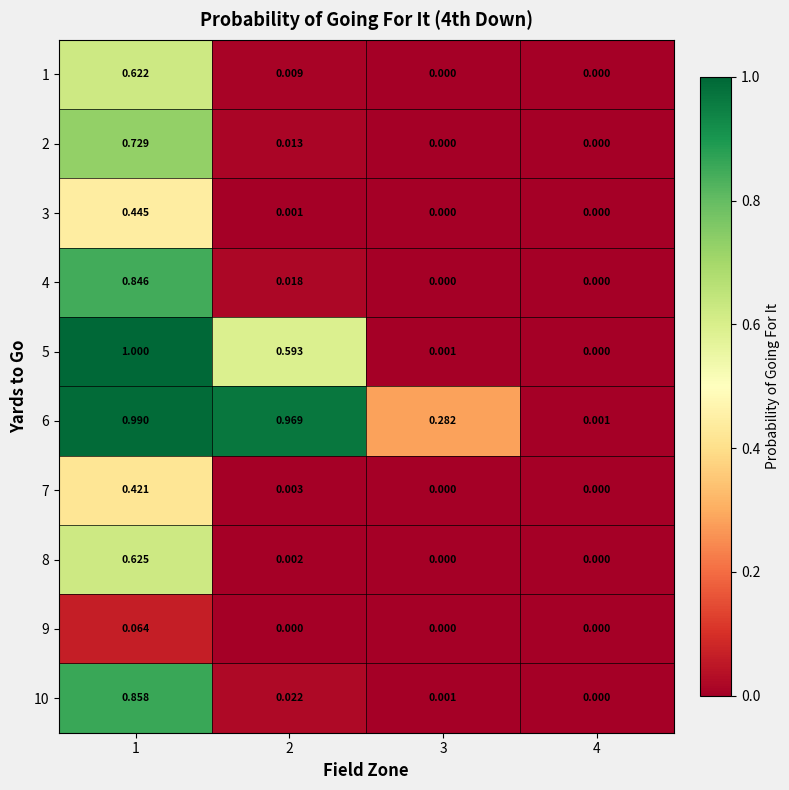

What is the maximum value shown in the chart?

1.0